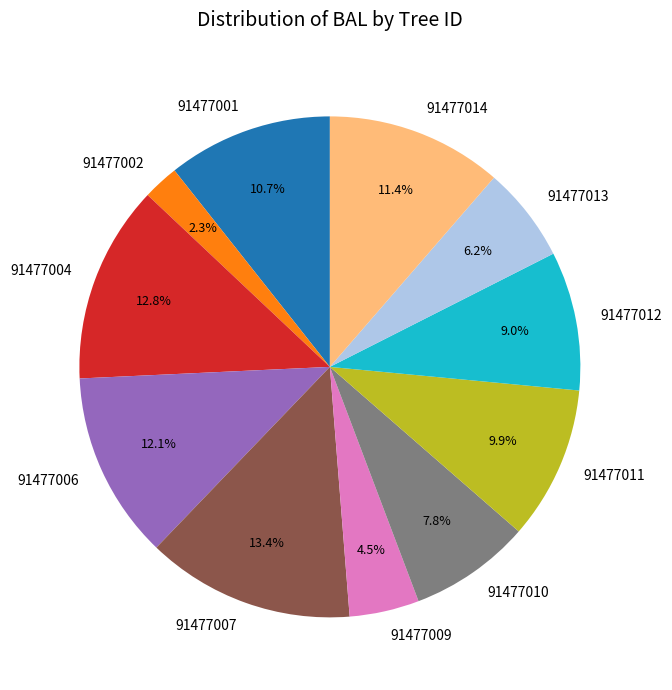

To the nearest percent, what is the difference between the largest and smallest slice percentages?

11%